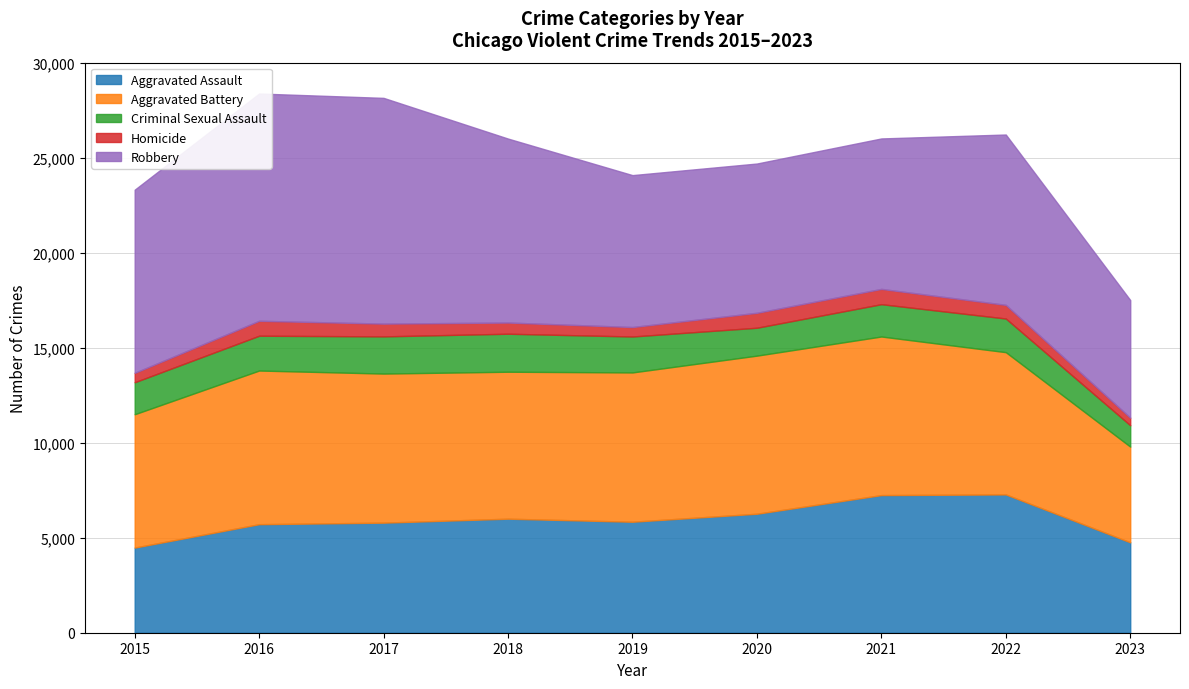

Is it true that Aggravated Battery equals 5570 at 2016?

False